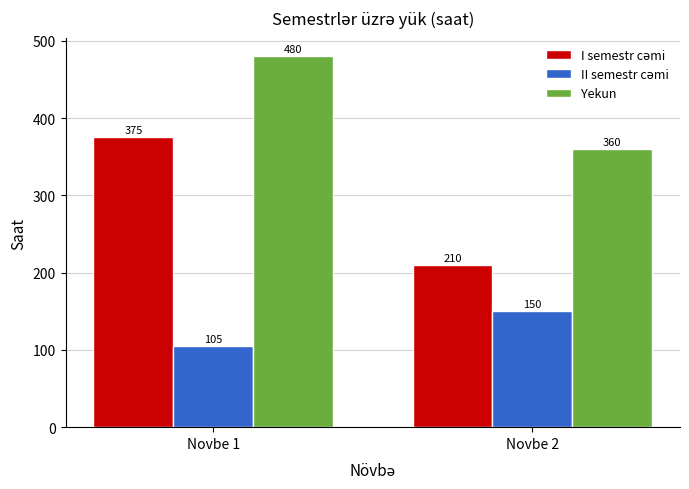

The Yekun series shows 360 at Novbe 2. True or false?

True